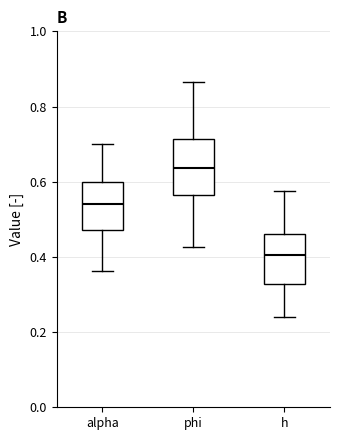

Reading left to right, read every box against the y-axis: the position of its median line, the range the box covers, and the ends of its whiskers. The values are not printed on the chart, so give them approximately, as read against the axis.

alpha: median 0.54, box 0.48 to 0.60, whiskers 0.36 to 0.70
phi: median 0.64, box 0.56 to 0.72, whiskers 0.42 to 0.86
h: median 0.40, box 0.32 to 0.46, whiskers 0.24 to 0.58